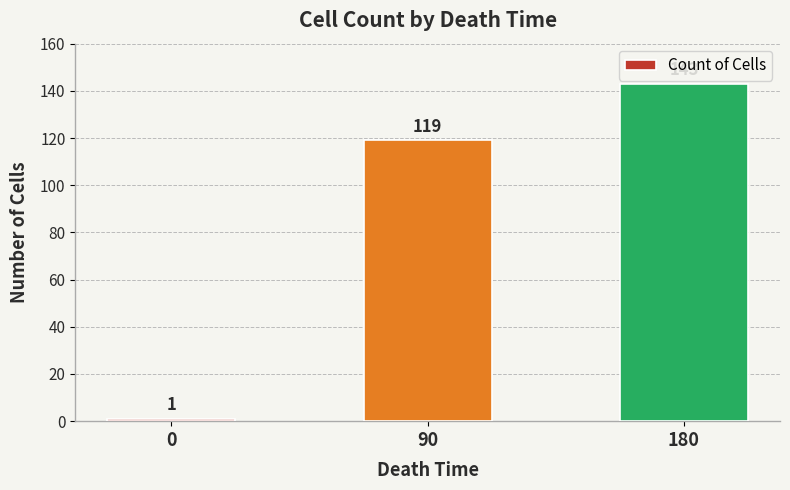

Where is the data nearest to the value 72?

90